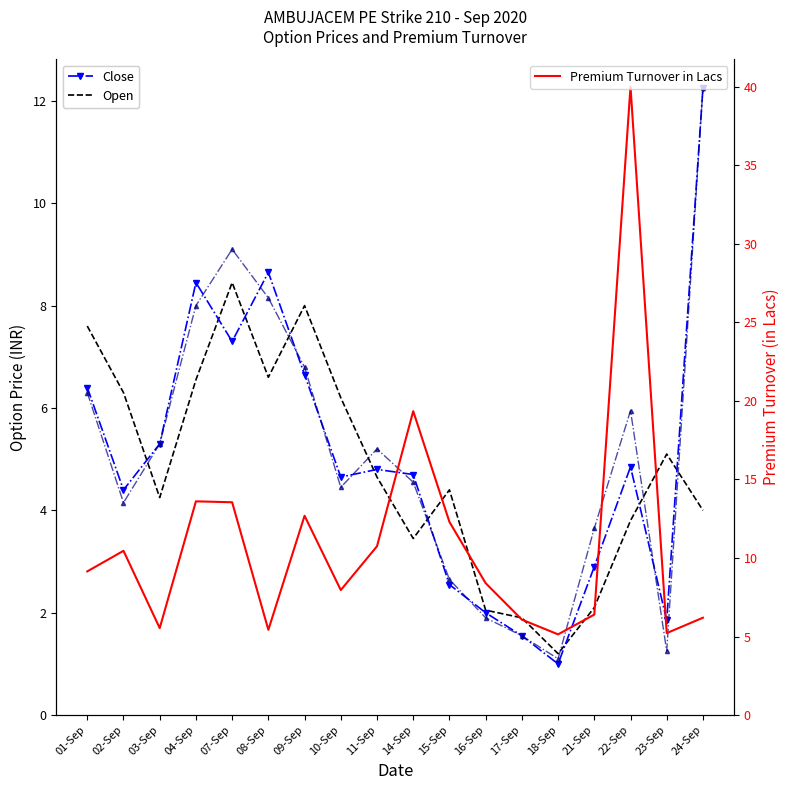

At which category does LTP reach its first local peak?

07-Sep